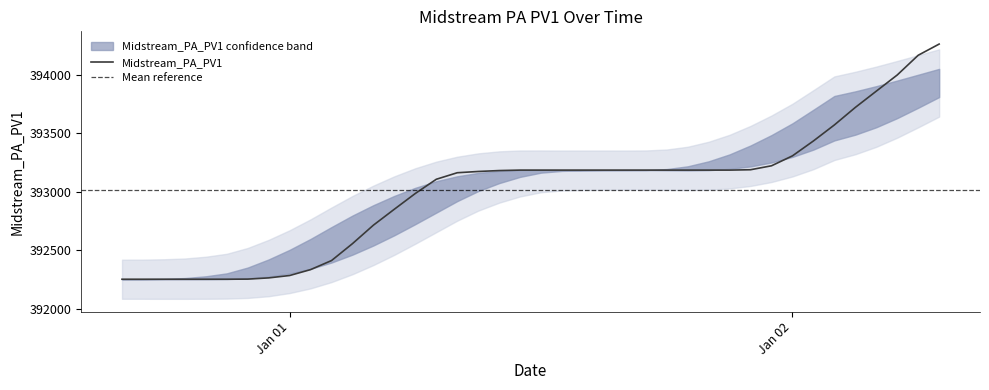

Reading right to left, extract all data points from this chart.

394263.3	394167.6	393998.8	393860.4	393721.4	393571.4	393434.4	393307.0	393221.9	393188.1	393184.9	393184.9	393184.9	393184.9	393184.9	393184.9	393184.9	393184.9	393184.9	393184.9	393184.9	393181.0	393173.2	393162.4	393106.5	392985.1	392850.5	392714.0	392555.8	392411.0	392333.5	392283.0	392262.7	392252.2	392251.2	392251.2	392251.2	392251.2	392251.2	392251.2